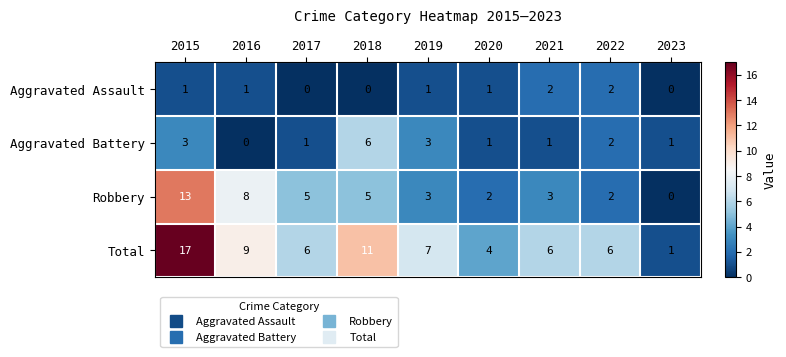

The Aggravated Battery series shows 0 at 2022. True or false?

False